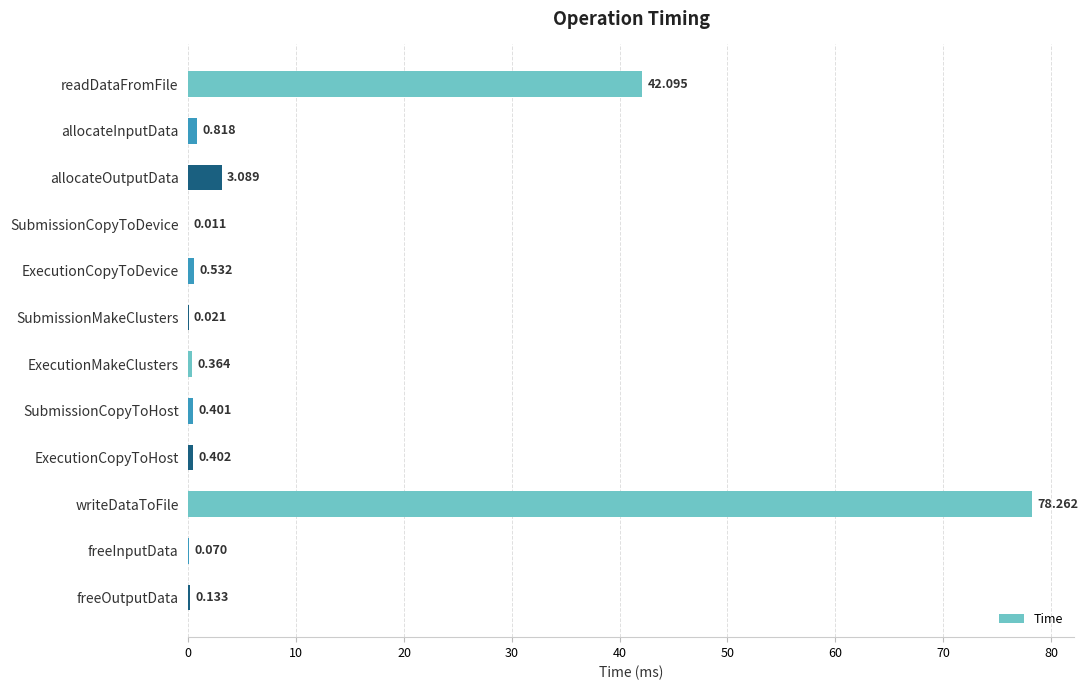

Between SubmissionCopyToHost and ExecutionCopyToHost, which is larger?

ExecutionCopyToHost